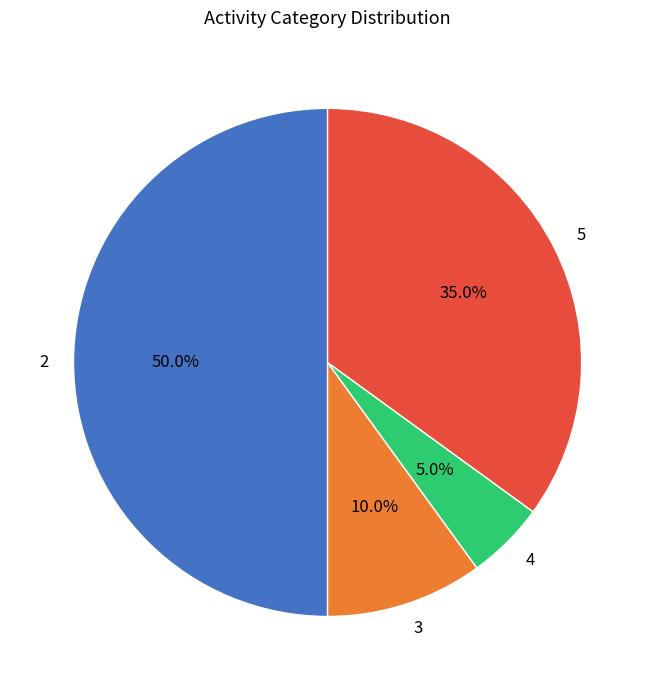

To the nearest percent, what portion does 4 represent?

5%